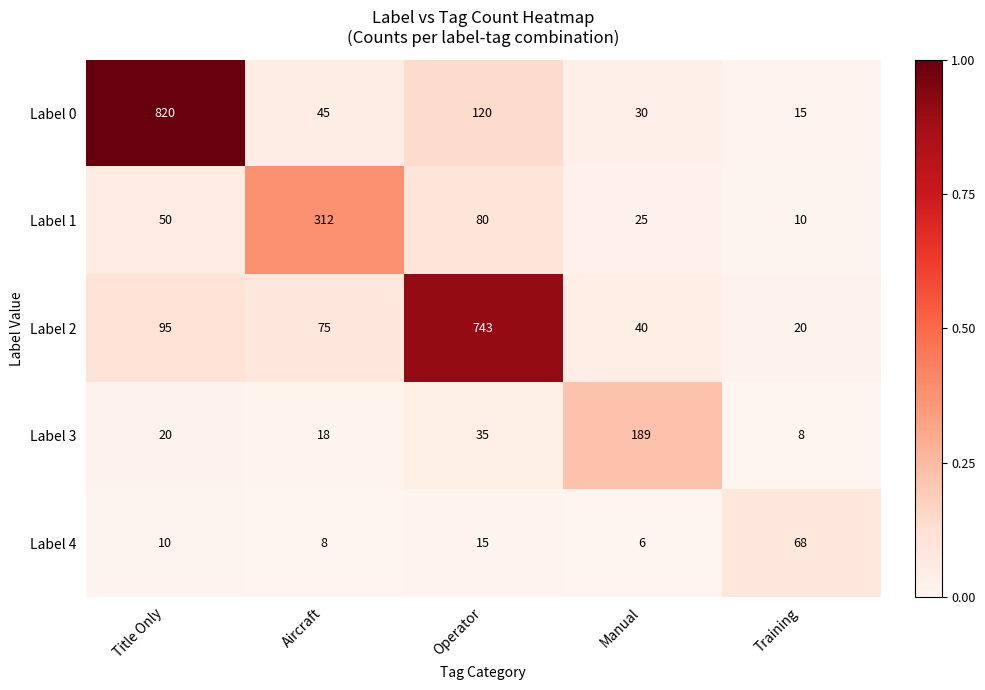

Is the value of Label 4 at Manual greater than the value of Label 0 at Training?

No